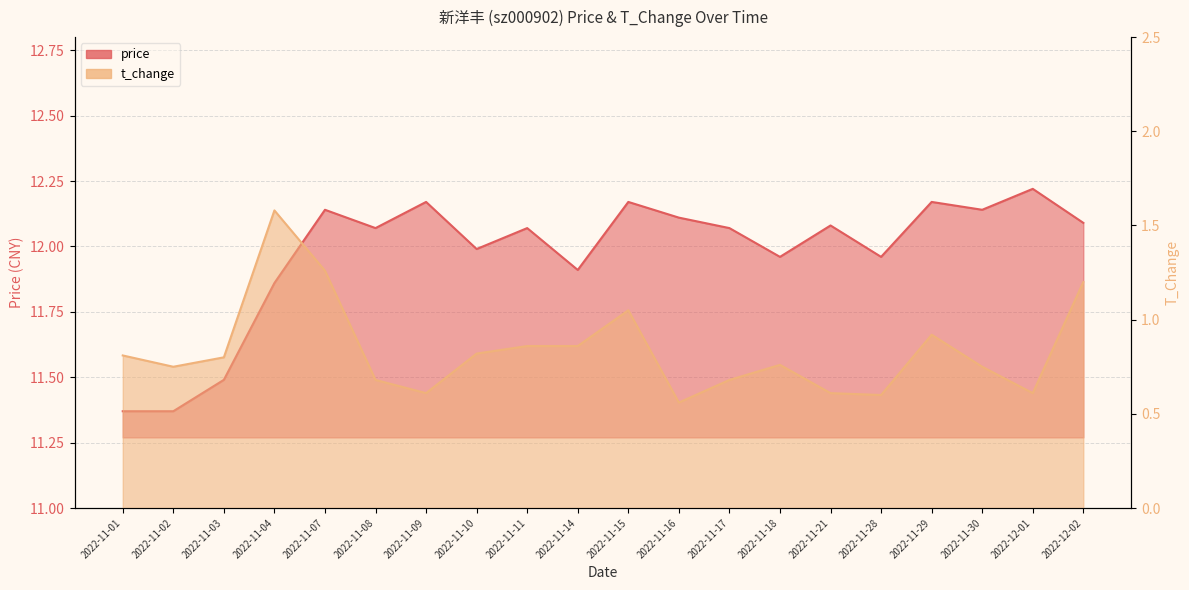

Count the number of data series in this chart.

2